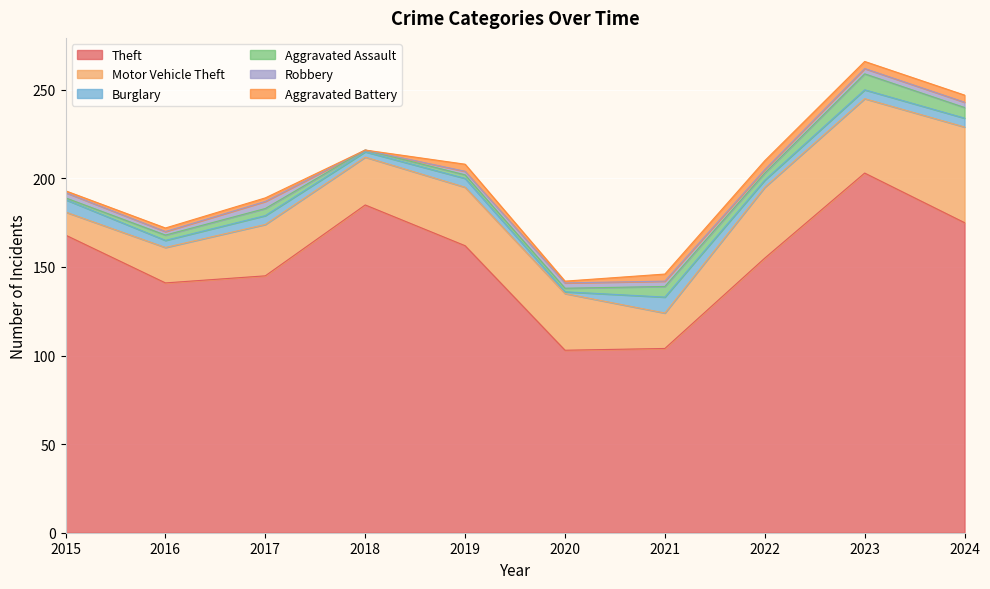

How many interior local valleys does the Motor Vehicle Theft series have?

2